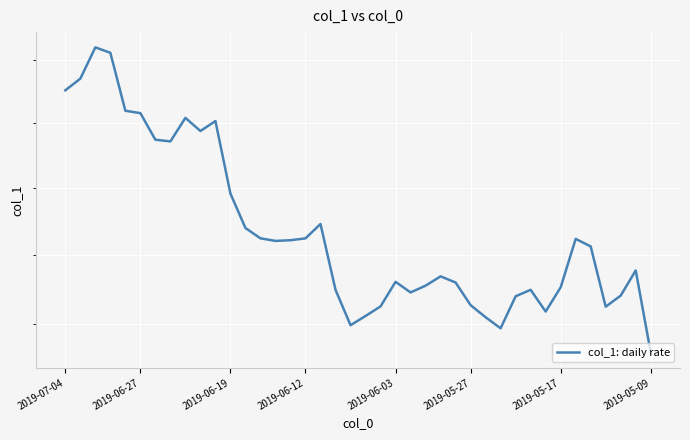

What is the difference between the maximum and minimum values?

0.2